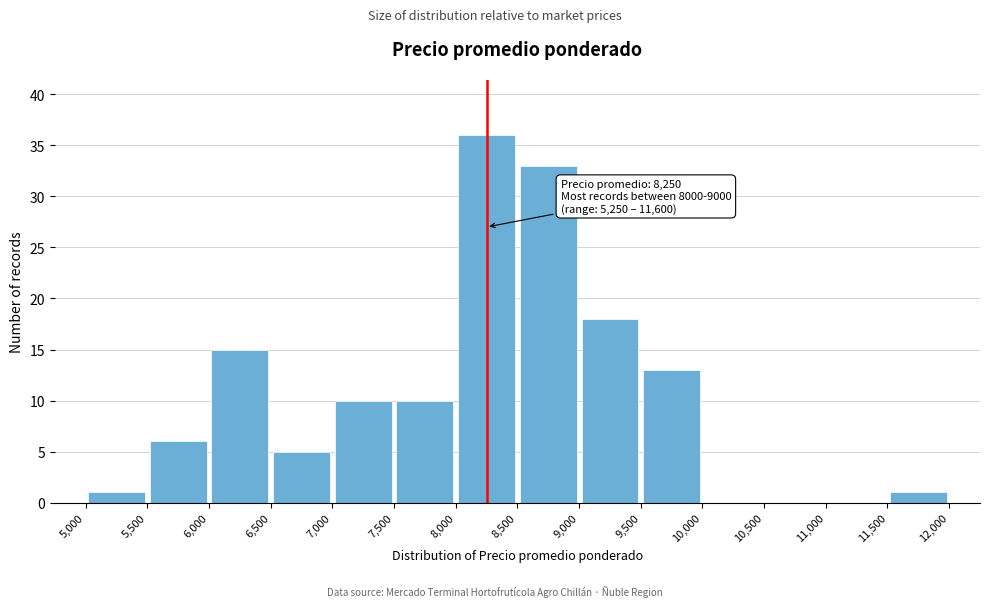

Which range on the x-axis has the tallest bar?

8,000 to 8,500